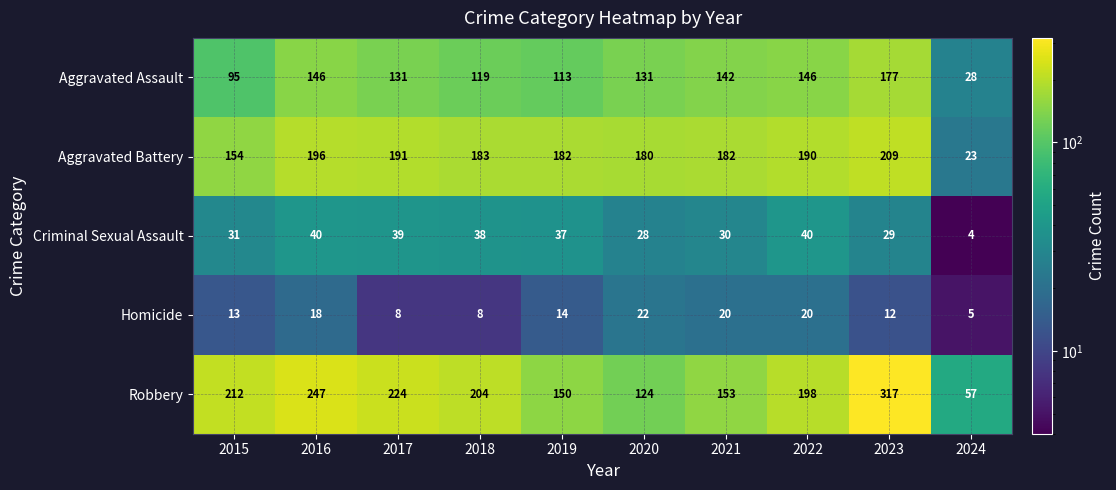

Which category has the highest value in the Robbery series?

2023